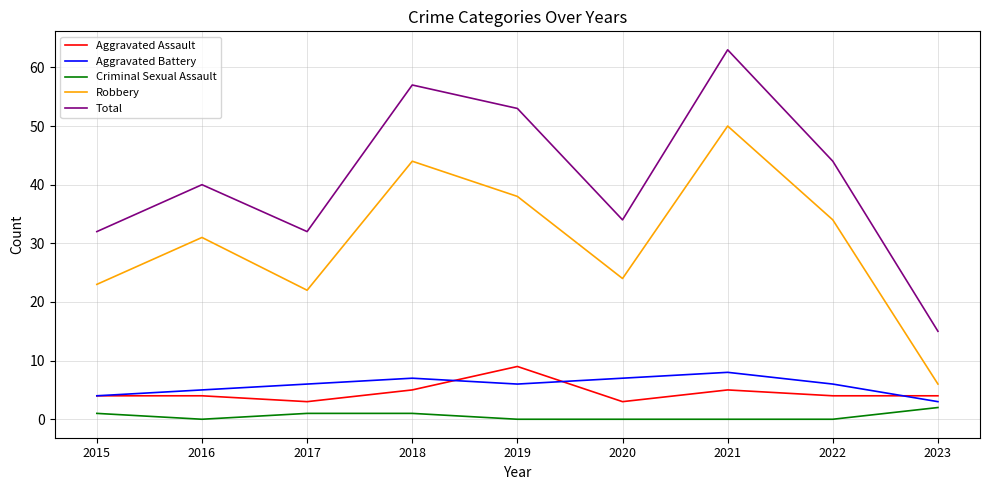

Which series has the largest range (max minus min)?

Total